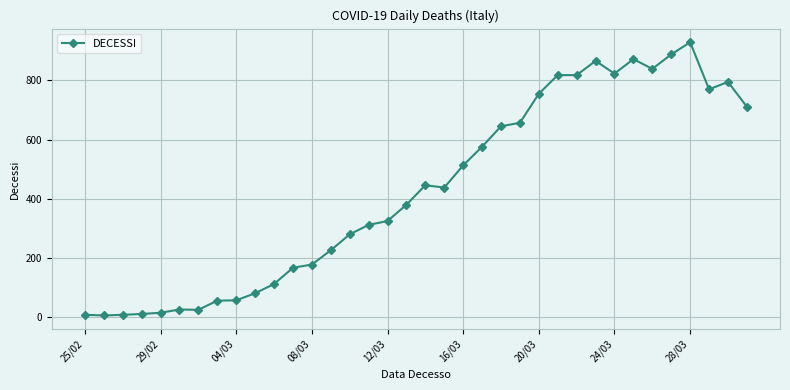

What is the difference between the maximum and minimum values?

923